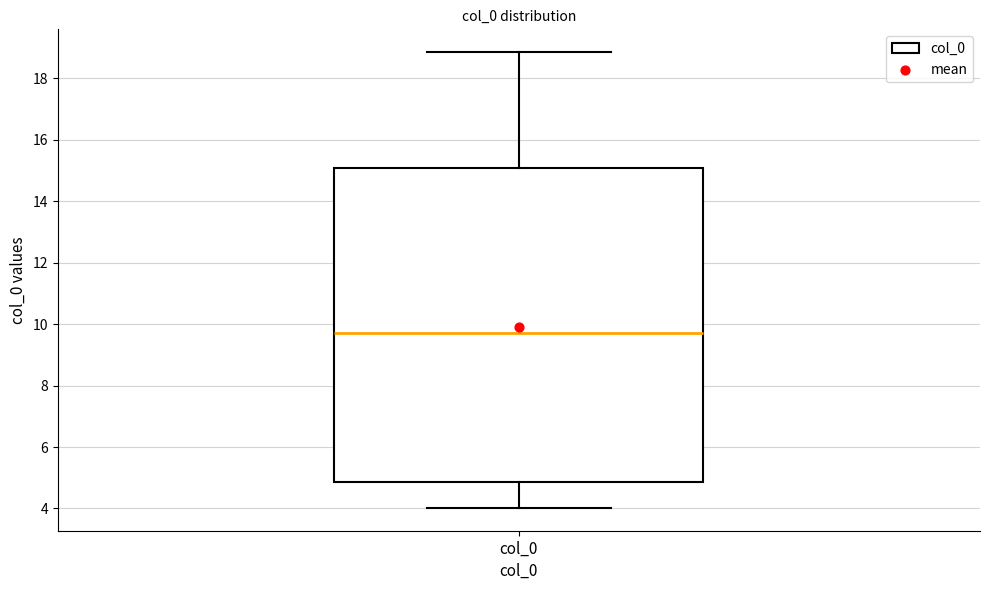

Read this box plot against the y-axis: the position of the median line, the range covered by the box, and the ends of both whiskers. The values are not printed on the chart, so give them approximately, as read against the axis.

median 9.8, box 4.8 to 15.0, whiskers 4.0 to 18.8